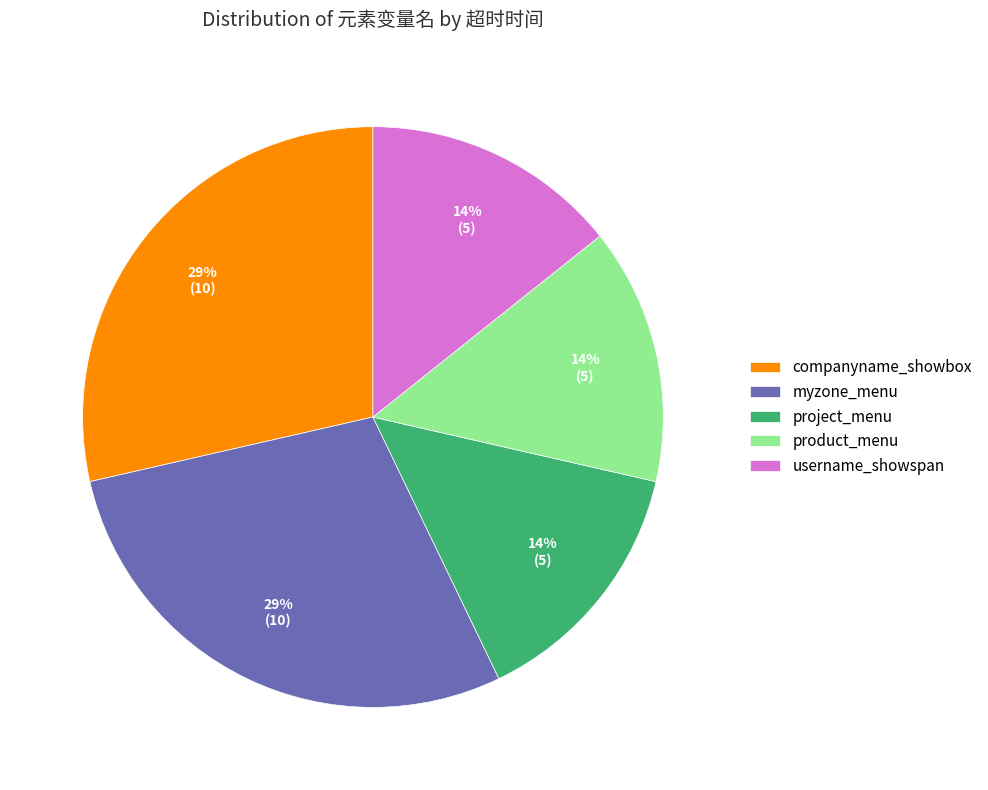

To the nearest percent, what is the average slice percentage?

20%